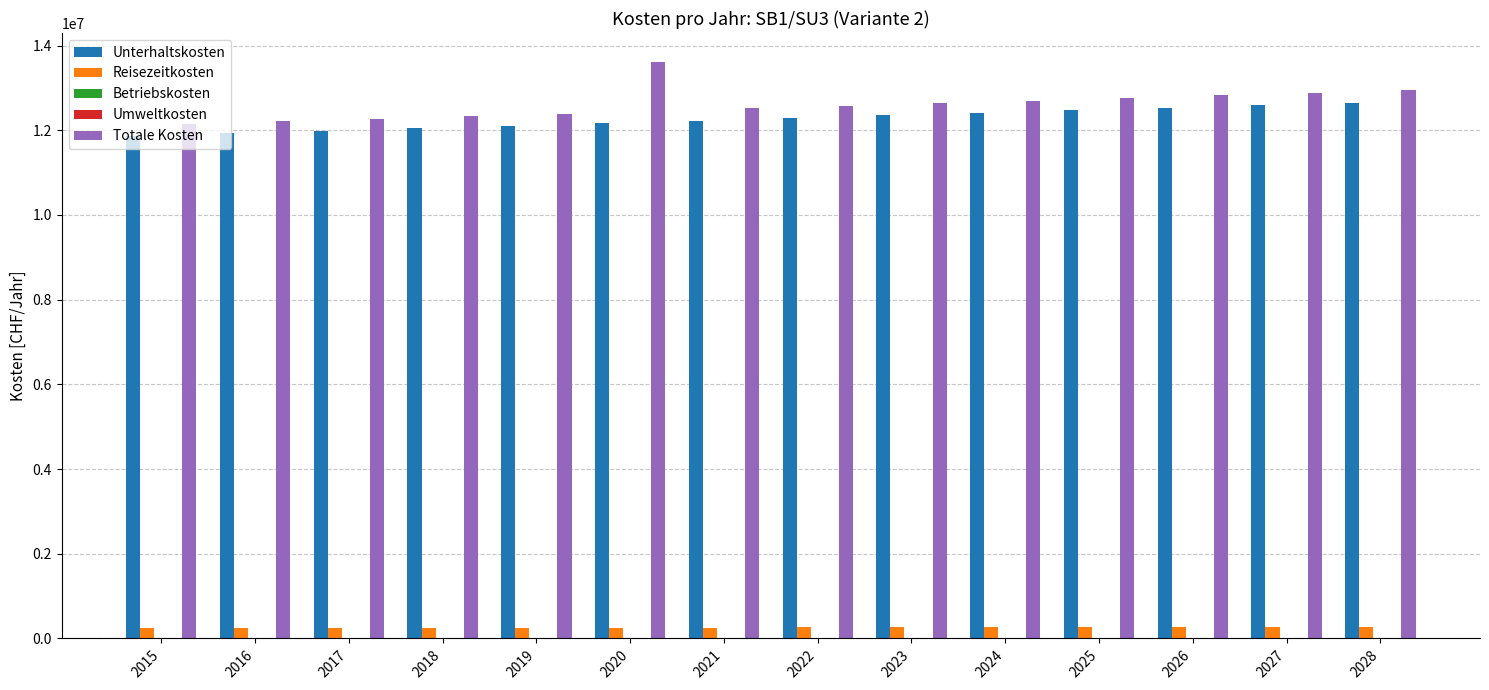

The value of Totale Kosten at 2016 is 12212652.9. True or false?

True